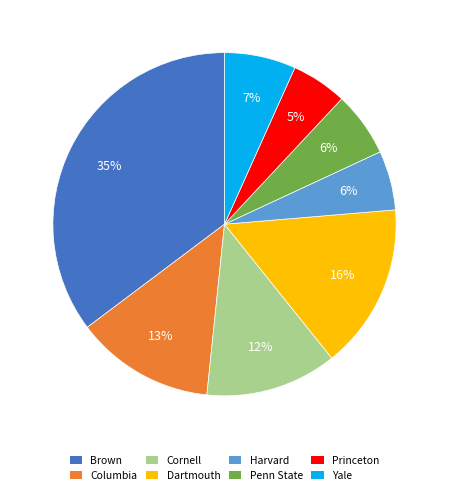

To the nearest percent, what is the average slice percentage?

12%